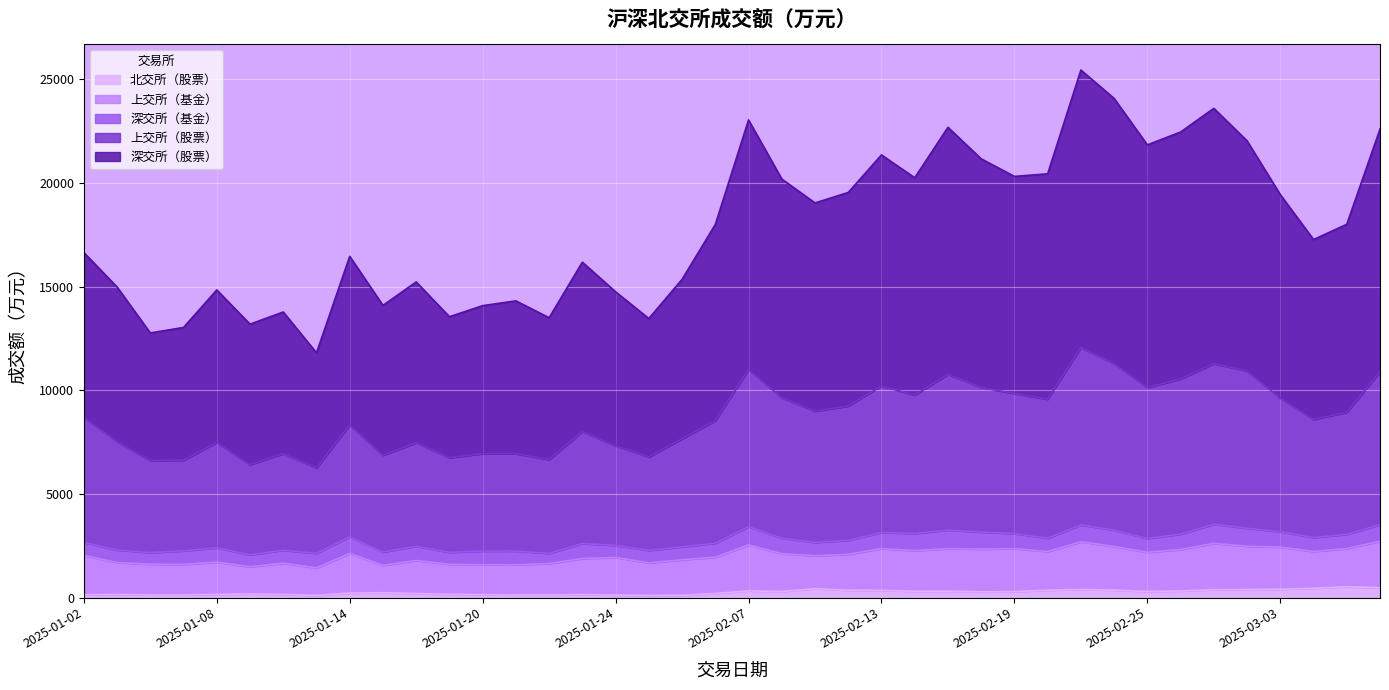

Does the chart display data point markers on the line(s)?

No